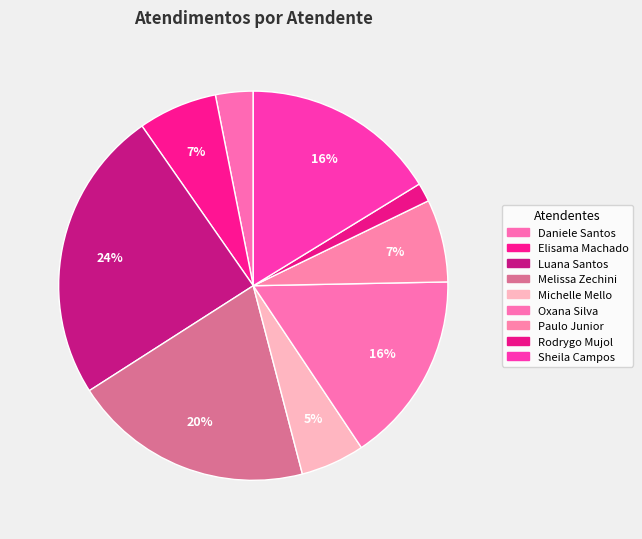

How many slices are in this pie chart?

9